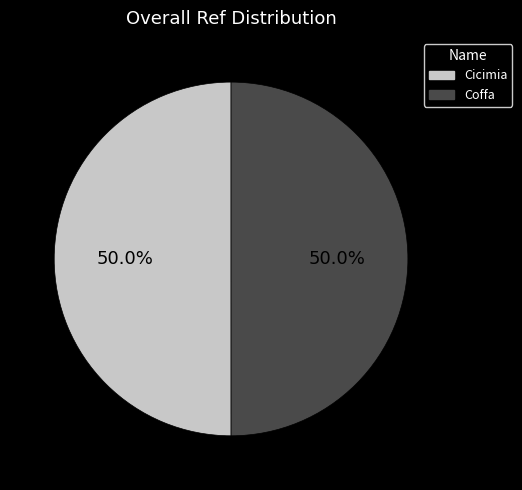

Approximately how many times larger is the value at Coffa compared to Cicimia?

1.0